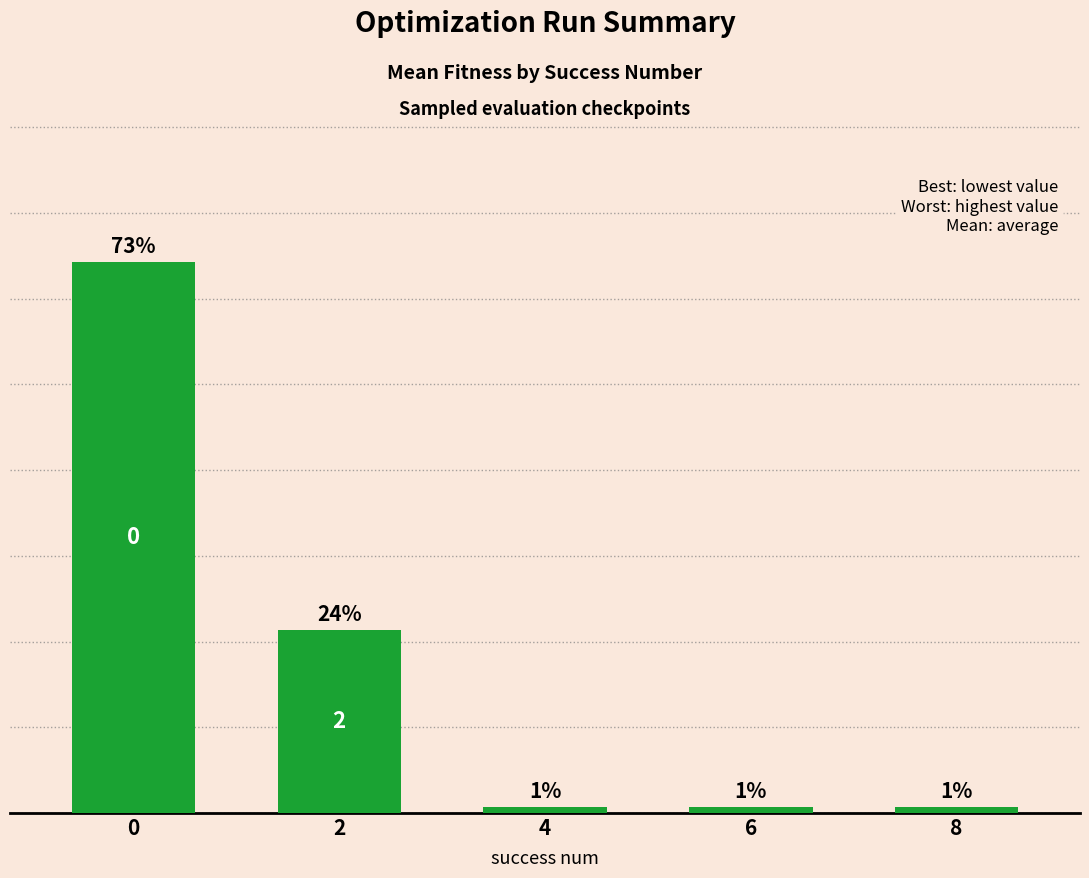

Between 8 and 4, which is larger?

8